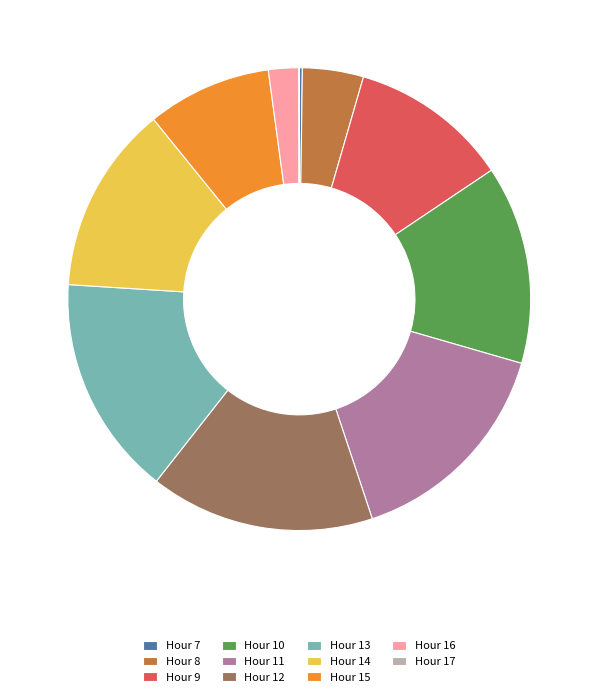

Between Hour 14 and Hour 13, which is larger?

Hour 13